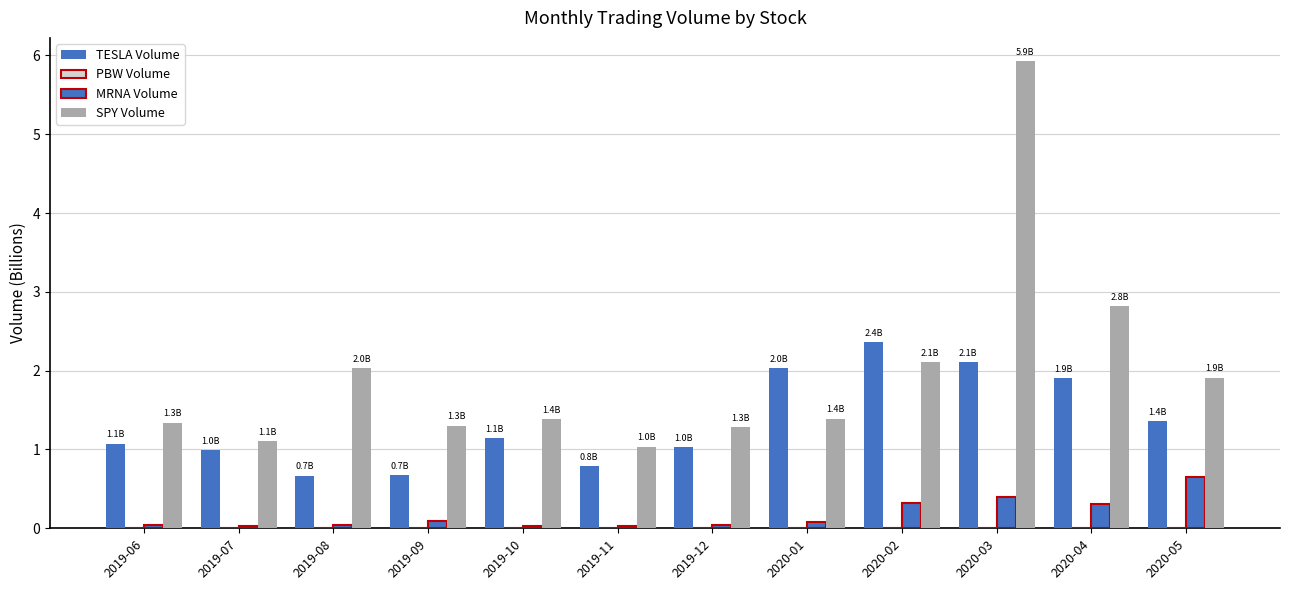

What position from the left is 2019-11?

6